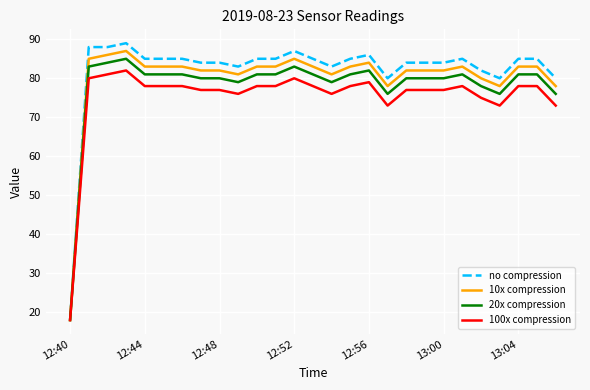

Which series has the widest spread of values?

no compression